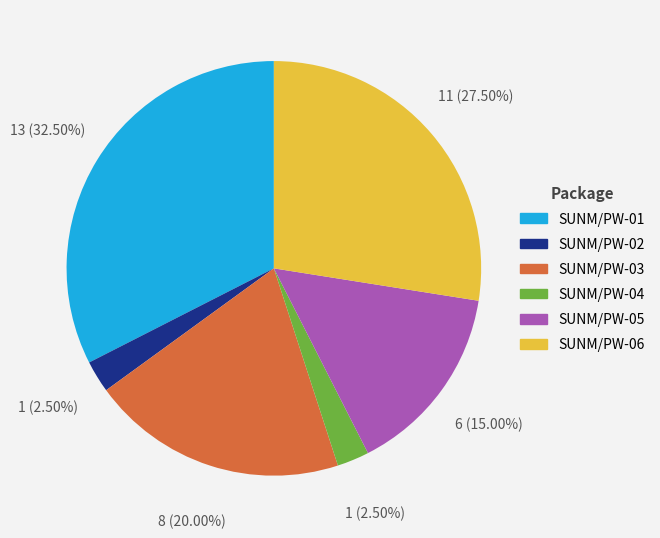

Which category has the biggest portion of the pie?

SUNM/PW-01